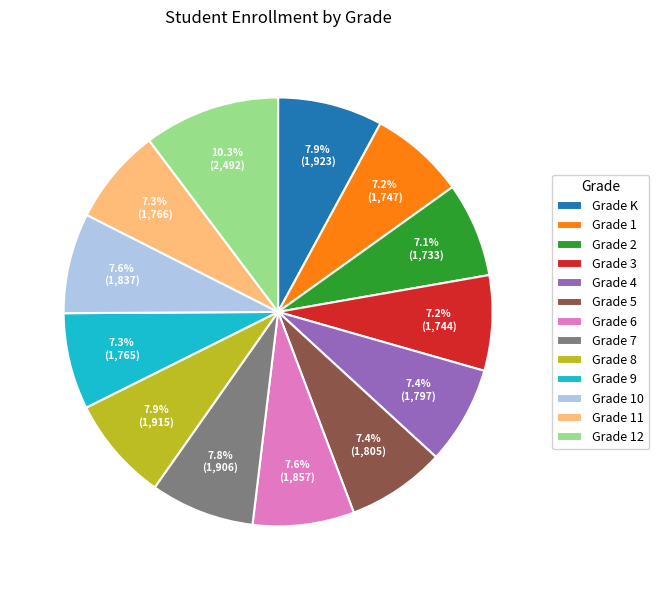

How much of the chart is everything except Grade 11?

92.7%